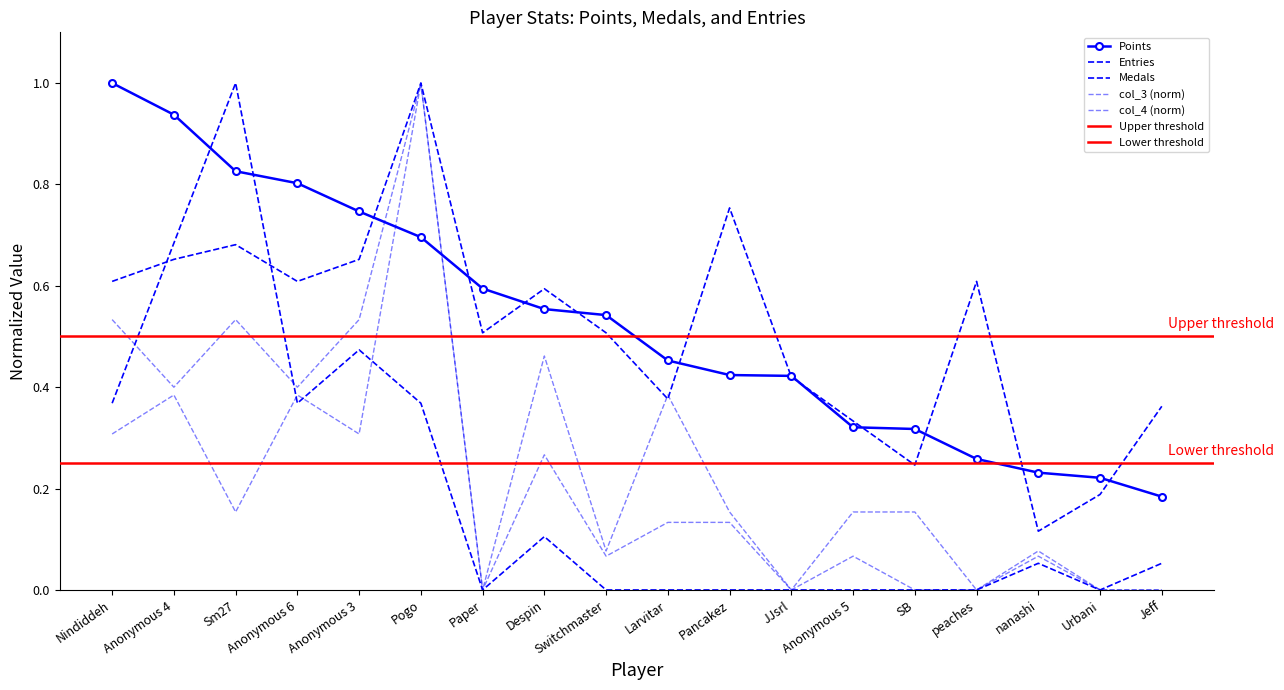

Reading left to right, what are all the values shown in this chart?

Points: Nindiddeh=1.0	Anonymous 4=0.9	Sm27=0.8	Anonymous 6=0.8	Anonymous 3=0.7	Pogo=0.7	Paper=0.6	Despin=0.6	Switchmaster=0.5	Larvitar=0.5	Pancakez=0.4	JJsrl=0.4	Anonymous 5=0.3	SB=0.3	peaches=0.3	nanashi=0.2	Urbani=0.2	Jeff=0.2
Medals: Nindiddeh=0.4	Anonymous 4=0.7	Sm27=1.0	Anonymous 6=0.4	Anonymous 3=0.5	Pogo=0.4	Paper=0.0	Despin=0.1	Switchmaster=0.0	Larvitar=0.0	Pancakez=0.0	JJsrl=0.0	Anonymous 5=0.0	SB=0.0	peaches=0.0	nanashi=0.1	Urbani=0.0	Jeff=0.1
Entries: Nindiddeh=0.6	Anonymous 4=0.7	Sm27=0.7	Anonymous 6=0.6	Anonymous 3=0.7	Pogo=1.0	Paper=0.5	Despin=0.6	Switchmaster=0.5	Larvitar=0.4	Pancakez=0.8	JJsrl=0.4	Anonymous 5=0.3	SB=0.2	peaches=0.6	nanashi=0.1	Urbani=0.2	Jeff=0.4
col_3: Nindiddeh=0.5	Anonymous 4=0.4	Sm27=0.5	Anonymous 6=0.4	Anonymous 3=0.5	Pogo=1.0	Paper=0.0	Despin=0.3	Switchmaster=0.1	Larvitar=0.1	Pancakez=0.1	JJsrl=0.0	Anonymous 5=0.1	SB=0.0	peaches=0.0	nanashi=0.1	Urbani=0.0	Jeff=0.0
col_4: Nindiddeh=0.3	Anonymous 4=0.4	Sm27=0.2	Anonymous 6=0.4	Anonymous 3=0.3	Pogo=1.0	Paper=0.0	Despin=0.5	Switchmaster=0.1	Larvitar=0.4	Pancakez=0.2	JJsrl=0.0	Anonymous 5=0.2	SB=0.2	peaches=0.0	nanashi=0.1	Urbani=0.0	Jeff=0.0